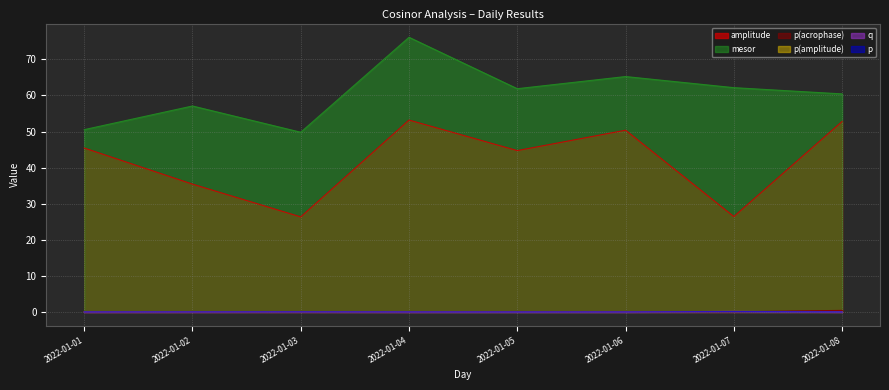

Reading right to left, what are all the values shown in this chart?

amplitude: 2022-01-08=52.8	2022-01-07=26.4	2022-01-06=50.4	2022-01-05=44.7	2022-01-04=53.2	2022-01-03=26.3	2022-01-02=35.4	2022-01-01=45.4
mesor: 2022-01-08=60.4	2022-01-07=62.2	2022-01-06=65.2	2022-01-05=61.9	2022-01-04=76.1	2022-01-03=49.8	2022-01-02=57.1	2022-01-01=50.5
p: 2022-01-08=0.0	2022-01-07=0.0	2022-01-06=0.0	2022-01-05=0.0	2022-01-04=0.0	2022-01-03=0.0	2022-01-02=0.0	2022-01-01=0.0
q: 2022-01-08=0.0	2022-01-07=0.2	2022-01-06=0.0	2022-01-05=0.0	2022-01-04=0.0	2022-01-03=0.0	2022-01-02=0.0	2022-01-01=0.0
p(amplitude): 2022-01-08=0.0	2022-01-07=0.0	2022-01-06=0.0	2022-01-05=0.0	2022-01-04=0.0	2022-01-03=0.0	2022-01-02=0.0	2022-01-01=0.0
p(acrophase): 2022-01-08=0.4	2022-01-07=0.0	2022-01-06=0.0	2022-01-05=0.1	2022-01-04=0.0	2022-01-03=0.0	2022-01-02=0.0	2022-01-01=0.0